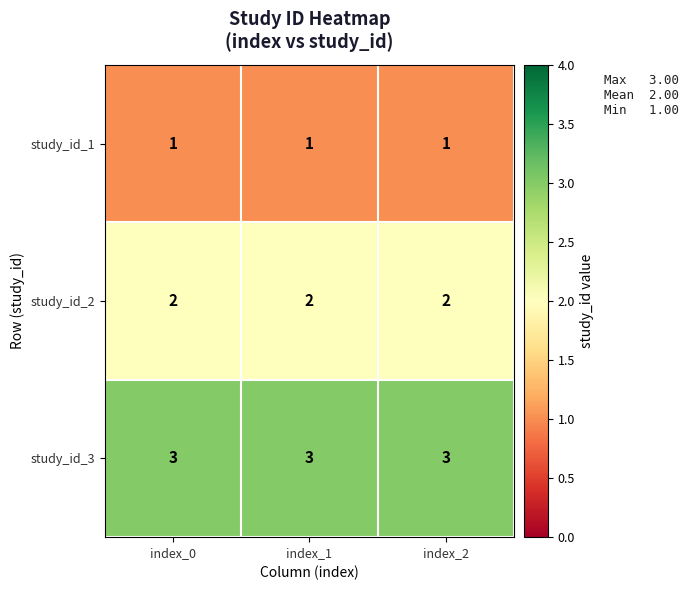

The value of study_id_2 at index_0 is 1. True or false?

False